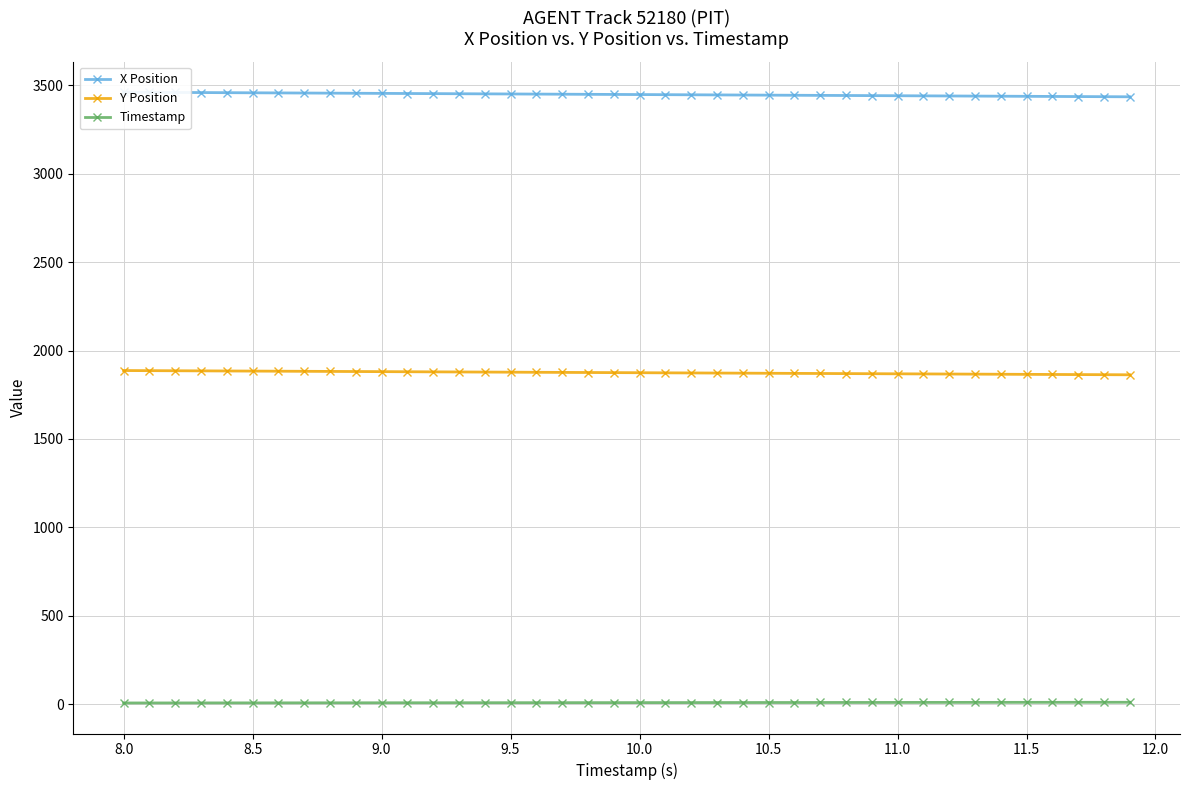

Count the number of data series in this chart.

3